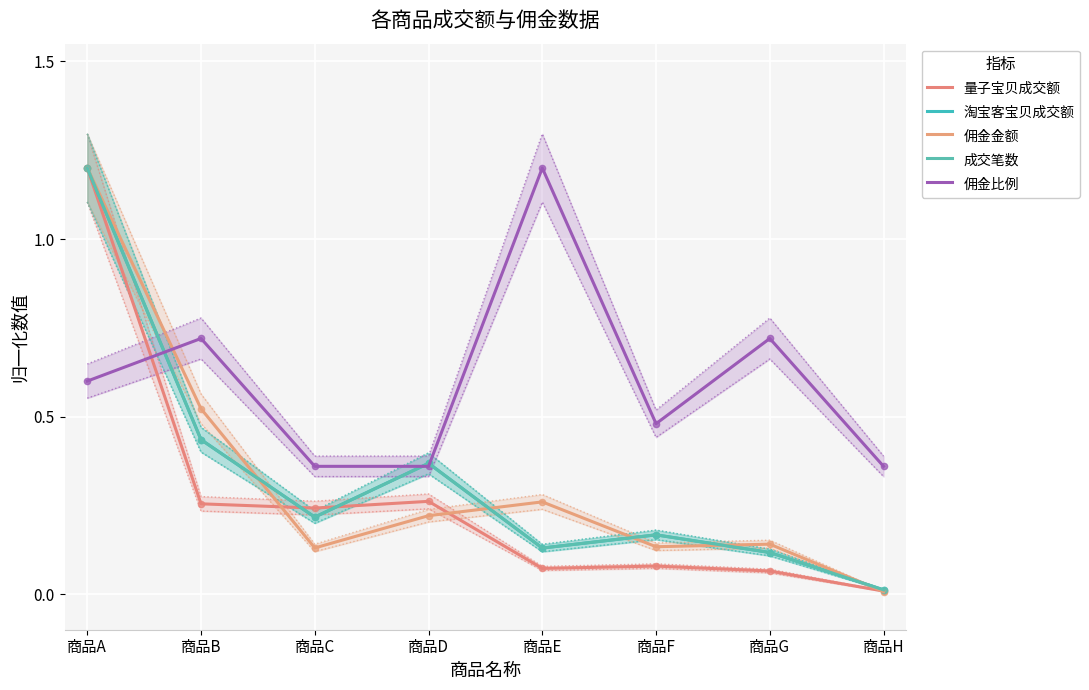

List the series in order of their peak value, highest first.

量子宝贝成交额, 淘宝客宝贝成交额, 佣金金额, 成交笔数, 佣金比例